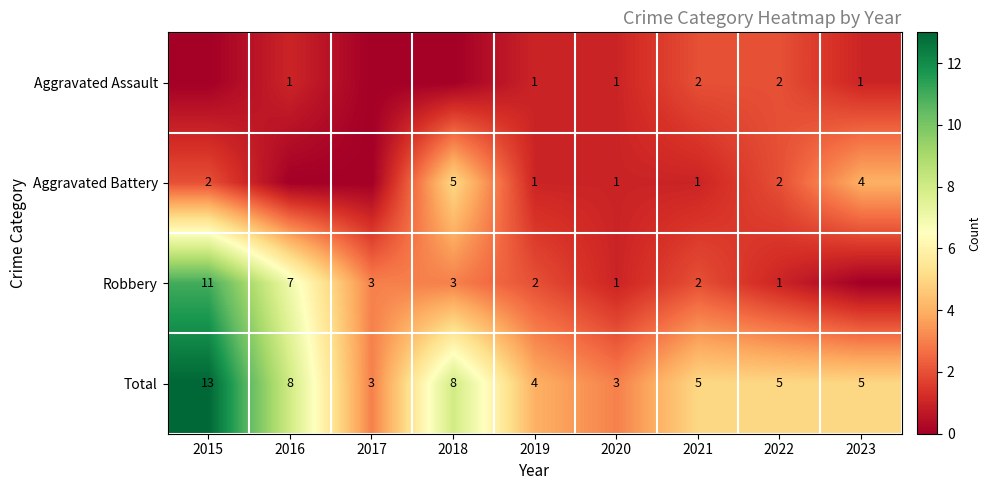

What is the difference between the maximum and minimum values in the Total series?

10